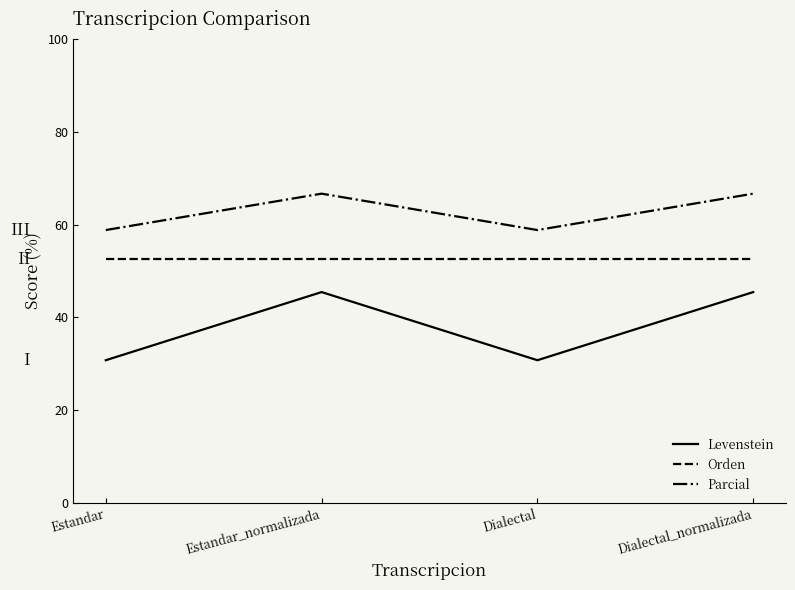

Reading right to left, list all the values displayed in this chart.

Levenstein: 45.5	30.8	45.5	30.8
Orden: 52.6	52.6	52.6	52.6
Parcial: 66.7	58.8	66.7	58.8